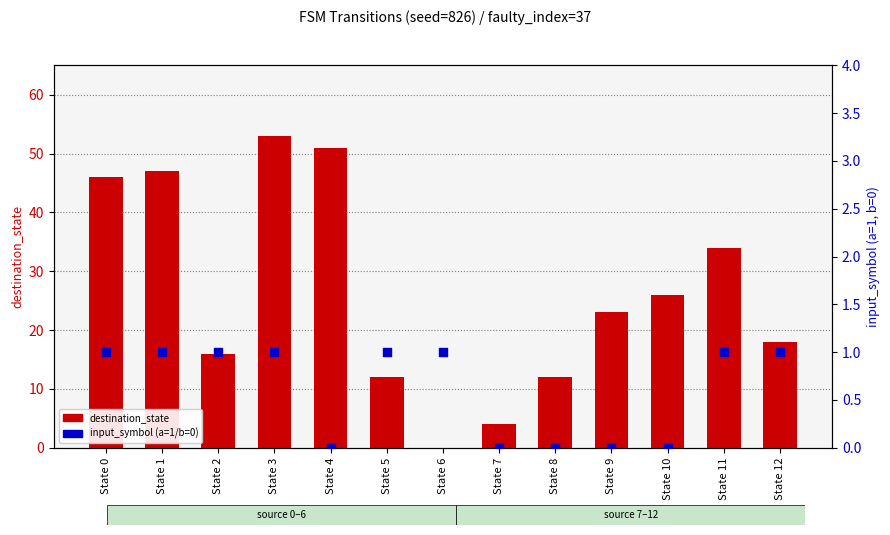

At how many categories does at least one series exceed 41?

4